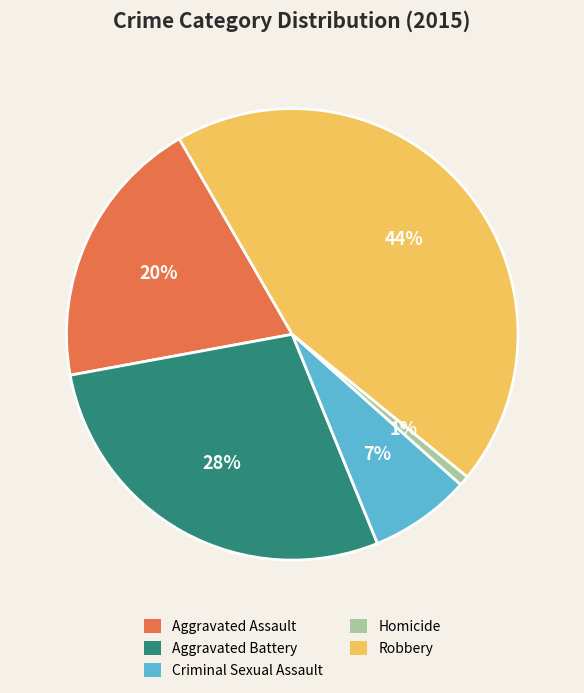

Does any single category account for the majority?

No